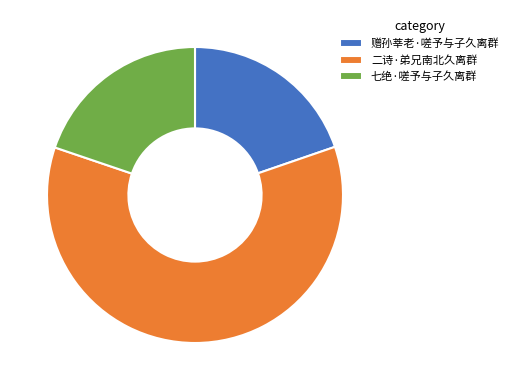

The 赠孙莘老·嗟予与子久离群 slice represents 27% of the pie. True or false?

False